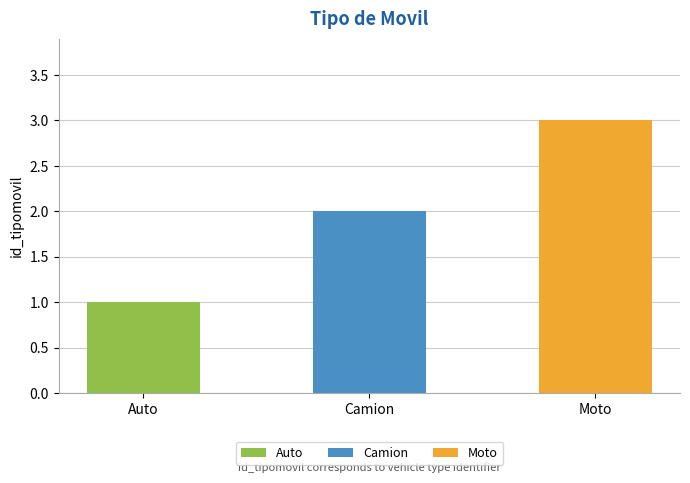

What is the greatest value displayed?

3